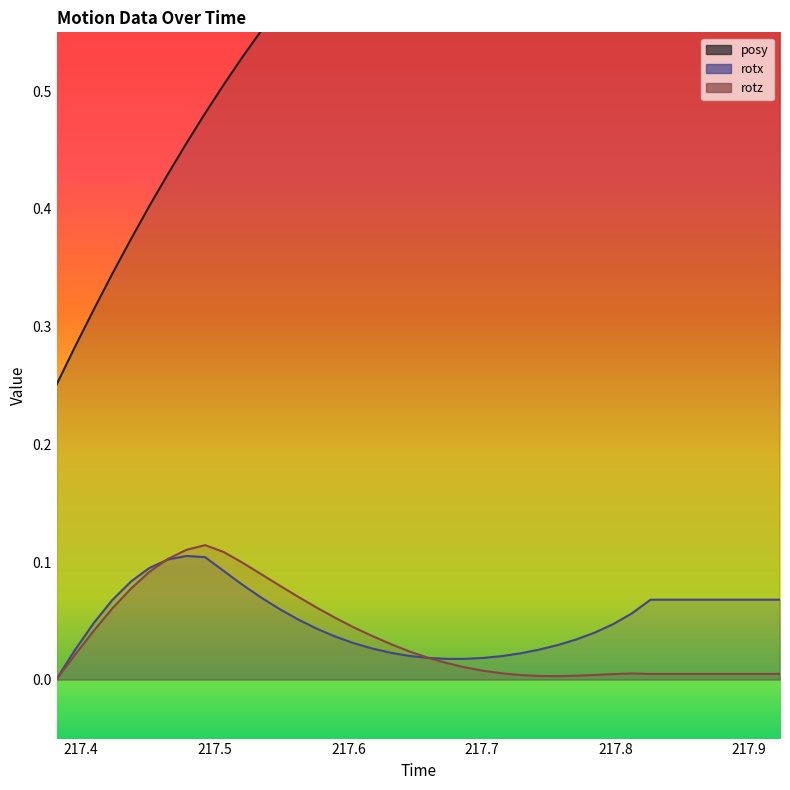

The value of posy at 217.7289 is 0.8. True or false?

True